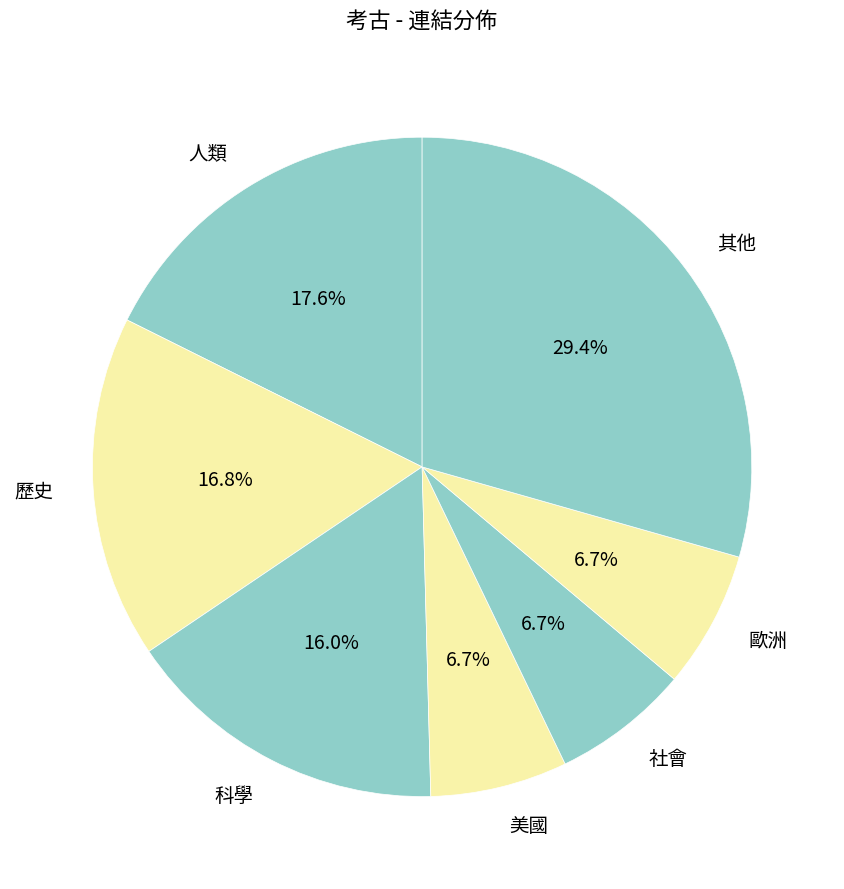

True or false: 人類 accounts for 24% of the total.

False